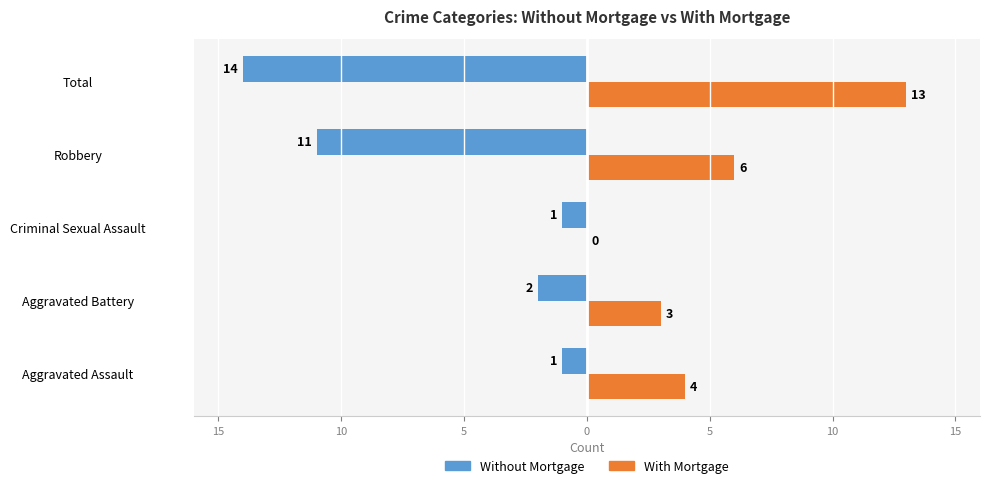

What are all the series names shown in the legend?

Without Mortgage, With Mortgage